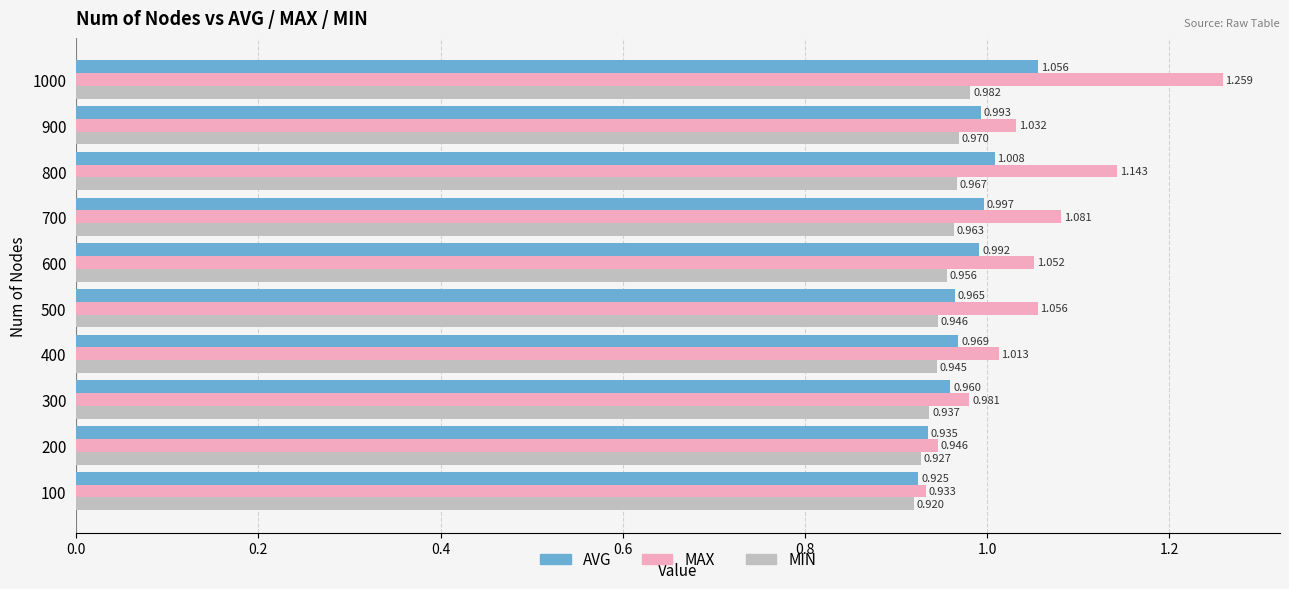

Which series changed the most between 600 and 900?

MAX